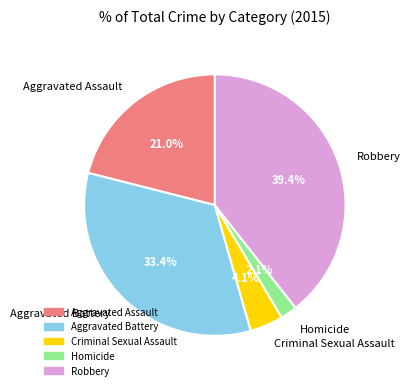

Which slice is the smallest?

Homicide